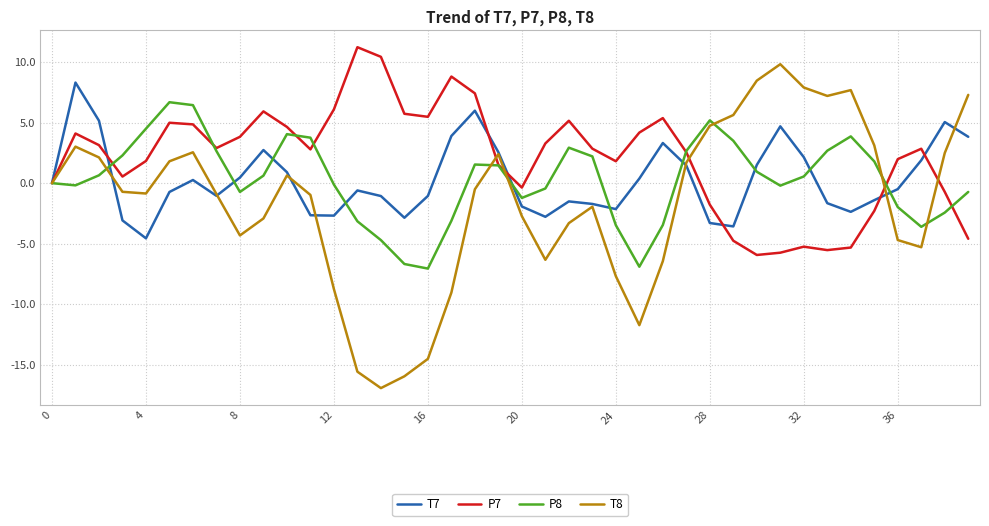

What is the lowest value of the T7 series?

-4.6